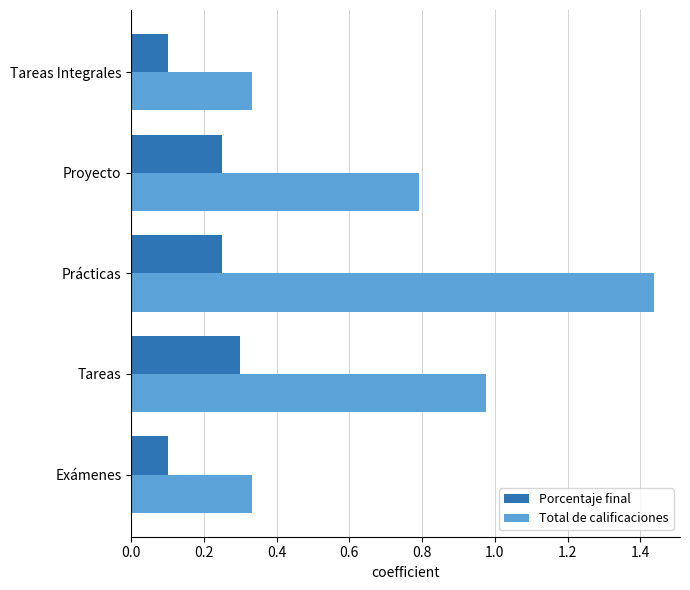

The value of Porcentaje final at Exámenes is 0.1. True or false?

True